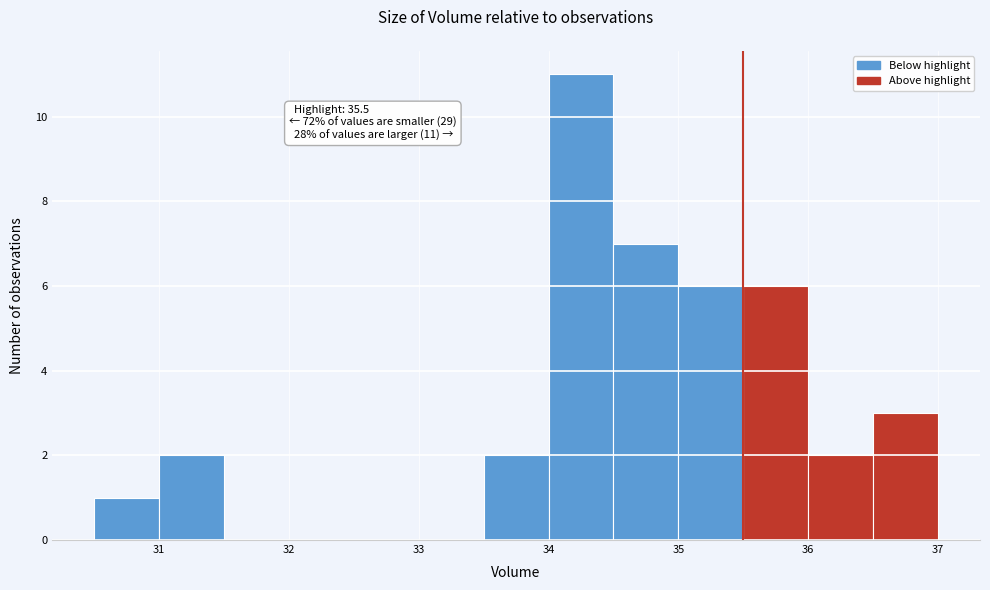

Over which range of the x-axis is the bar tallest?

34.0 to 34.5